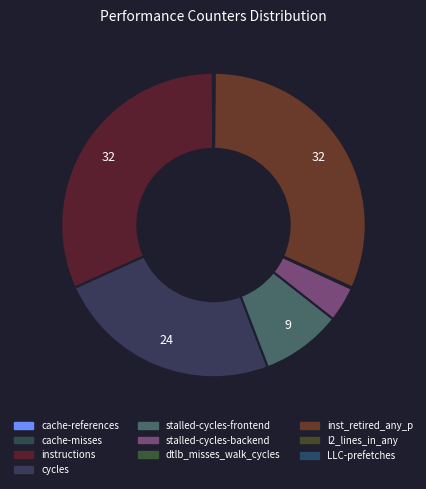

Does LLC-prefetches account for over 50% of the chart?

No